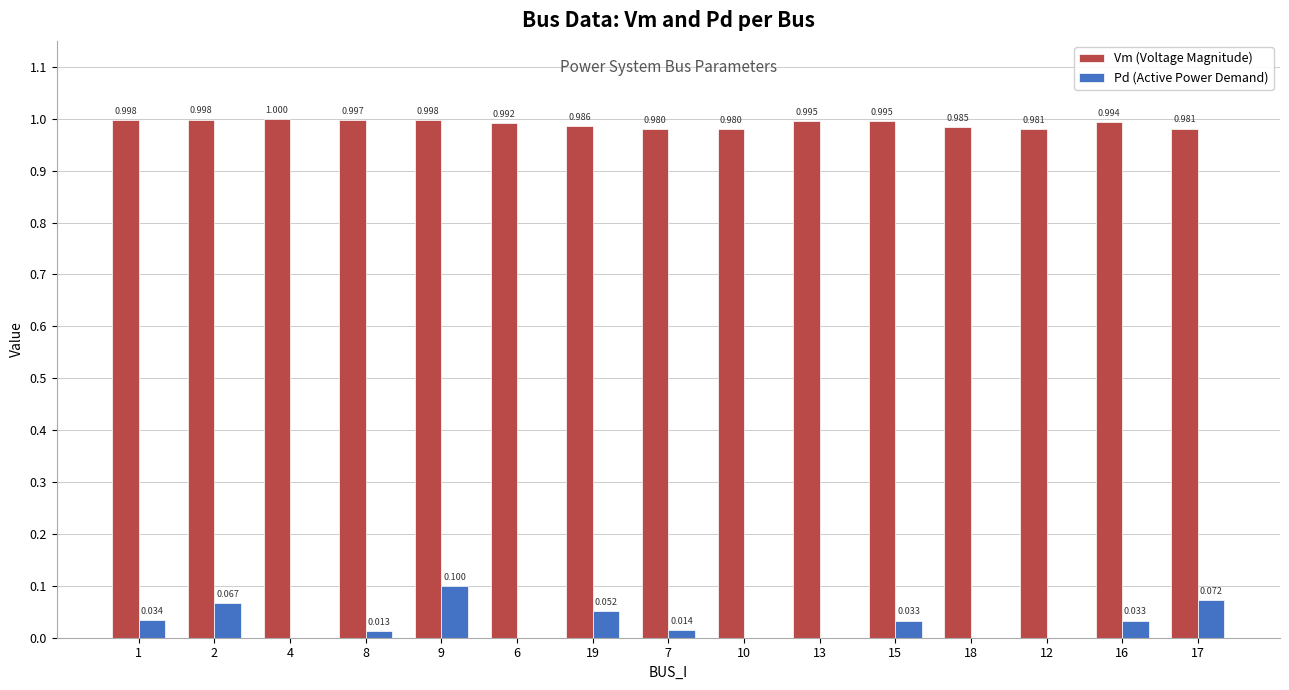

Between 7 and 13, which series saw the biggest shift?

Vm (Voltage Magnitude)